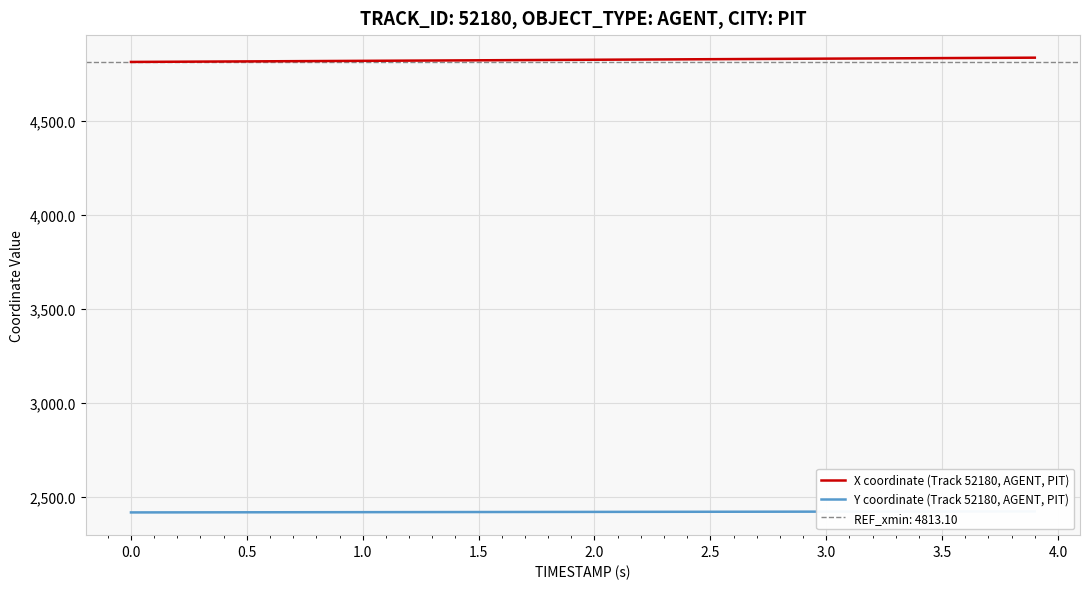

What is the highest value of the X coordinate (Track 52180, AGENT, PIT) series?

4835.8